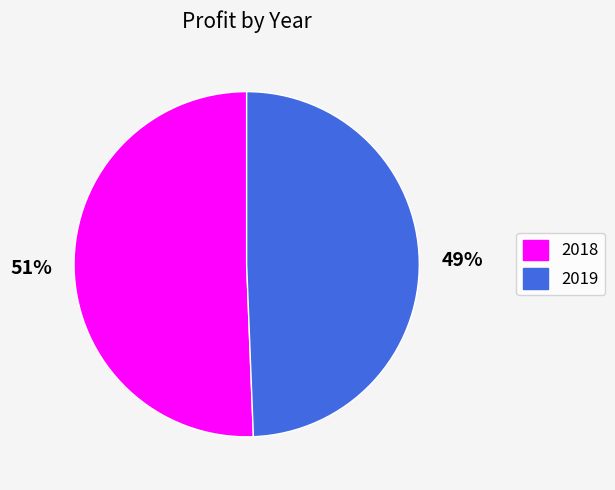

Approximately how many times larger is the value at 2018 compared to 2019?

1.0